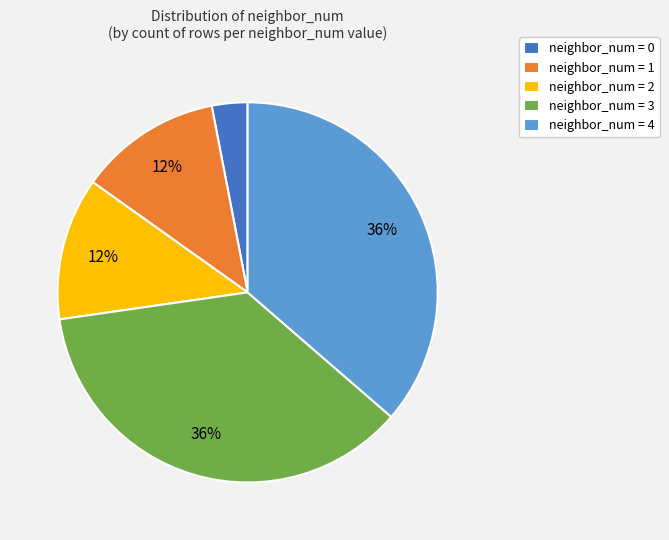

Between neighbor_num = 0 and neighbor_num = 3, which is larger?

neighbor_num = 3